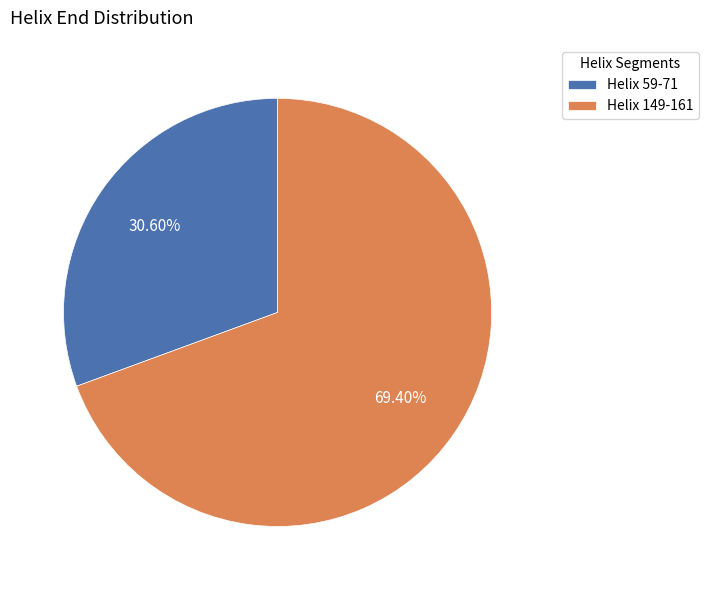

Between Helix 59-71 and Helix 149-161, which is larger?

Helix 149-161